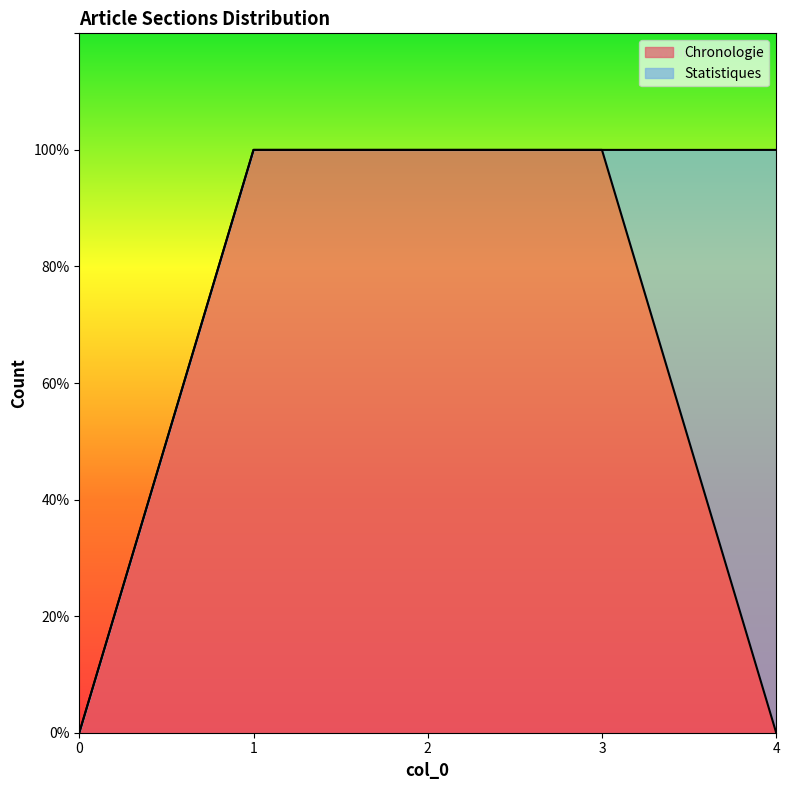

How many positive values are there?

3